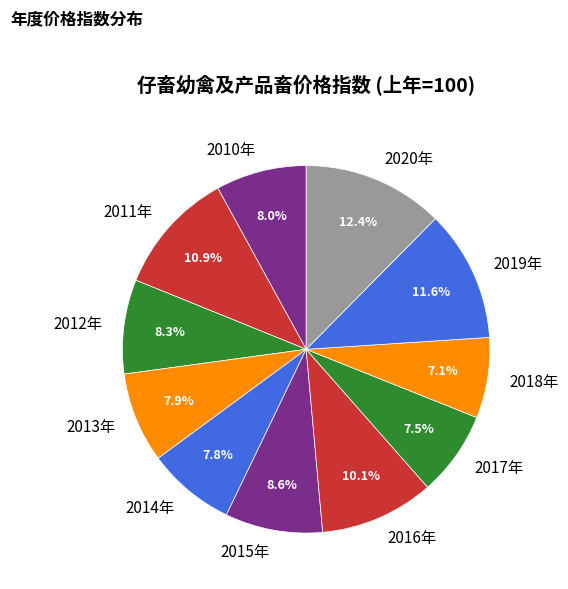

To the nearest percent, what is the combined percentage of 2015年 and 2010年?

17%